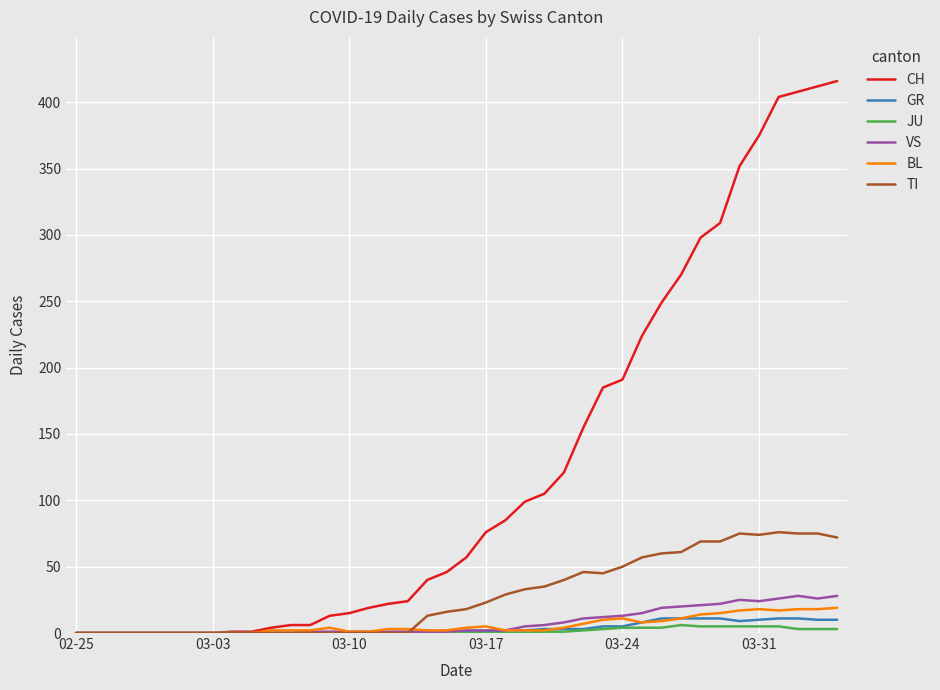

What is the difference between the second highest and second lowest values in the GR series?

11